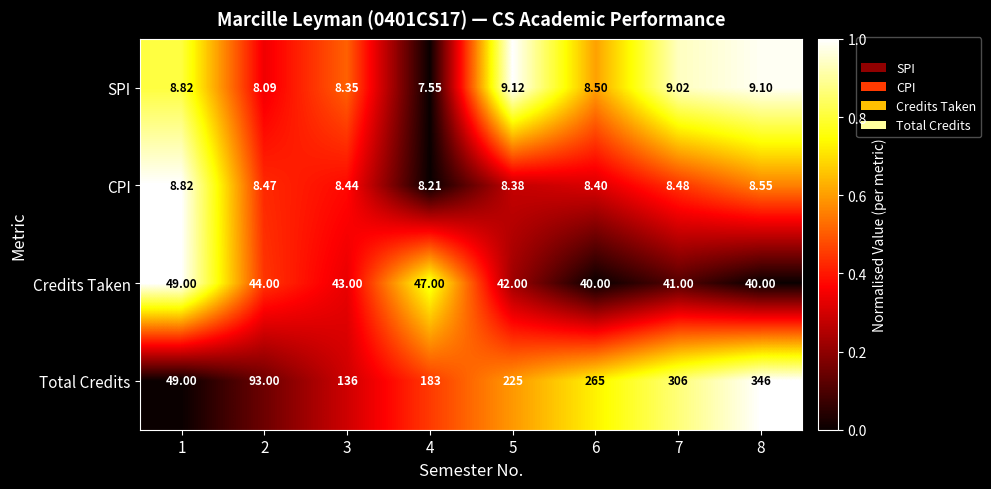

How many distinct data groups are displayed?

4